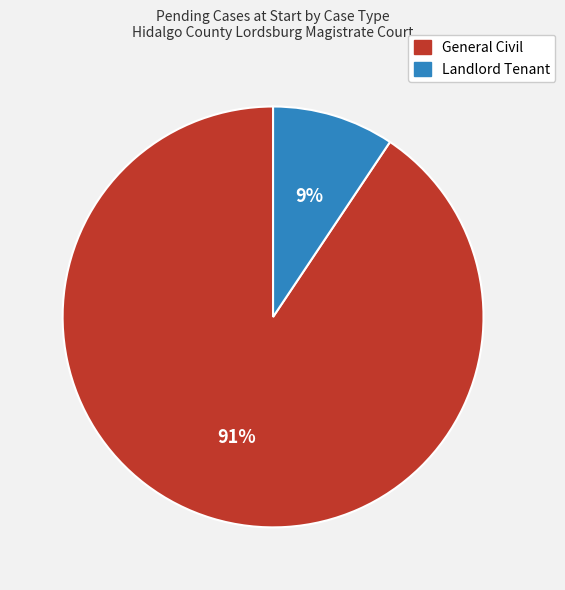

What is the largest slice in the pie chart?

General Civil